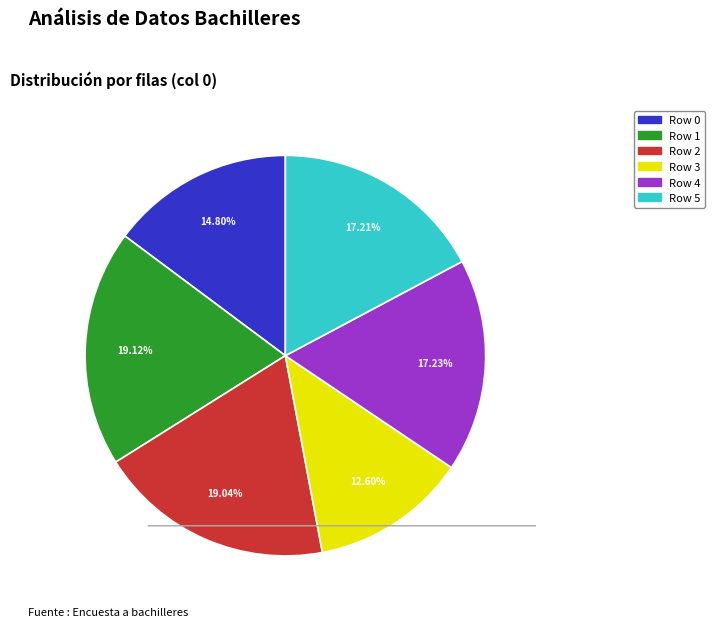

How much of the chart is everything except Row 1?

80.9%